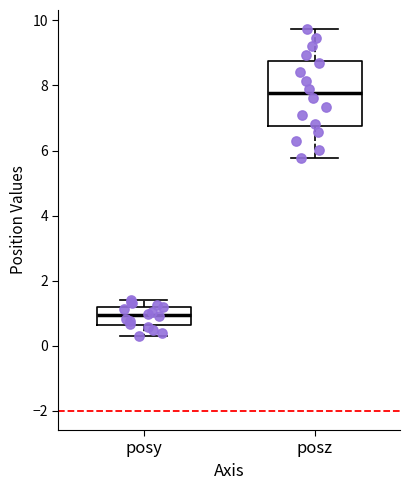

Reading left to right, transcribe this box plot: for each box, give where its median line is, the range the box spans, and where its two whiskers end, as read against the y-axis. The values are not printed on the chart, so give them approximately, as read against the axis.

posy: median 1.0, box 0.6 to 1.2, whiskers 0.4 to 1.4
posz: median 7.8, box 6.8 to 8.8, whiskers 5.8 to 9.8